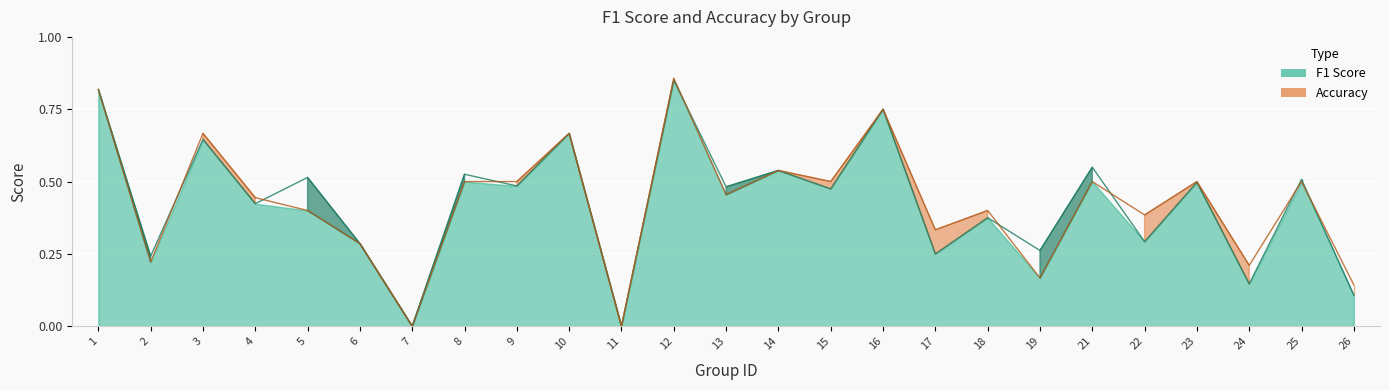

The value of accuracy at 11 is -0.4. True or false?

False